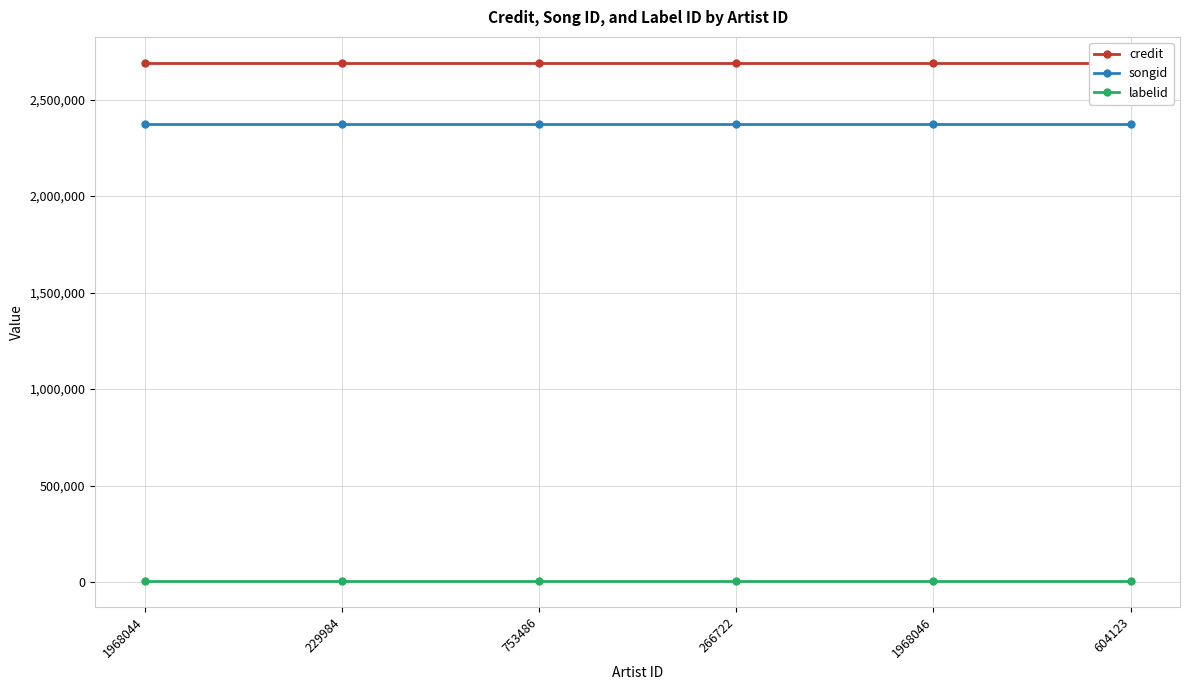

What is the spread (max minus min) of values at 753486?

2685454